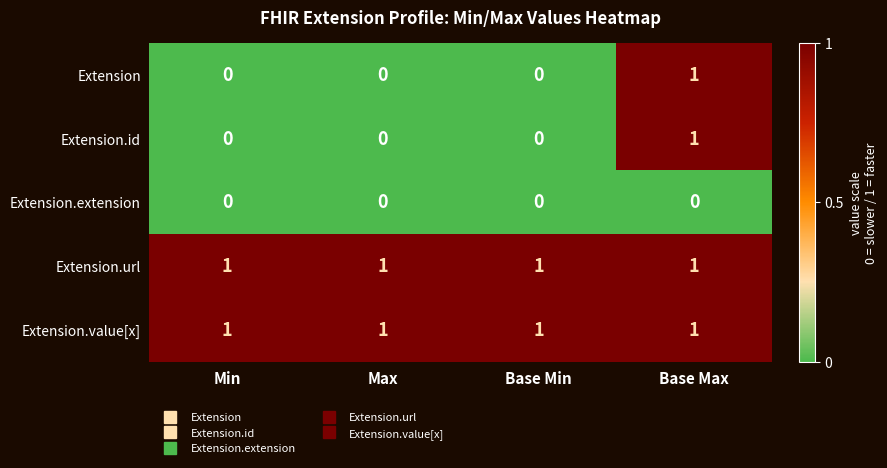

The Extension.value[x] series shows 0 at Min. True or false?

False